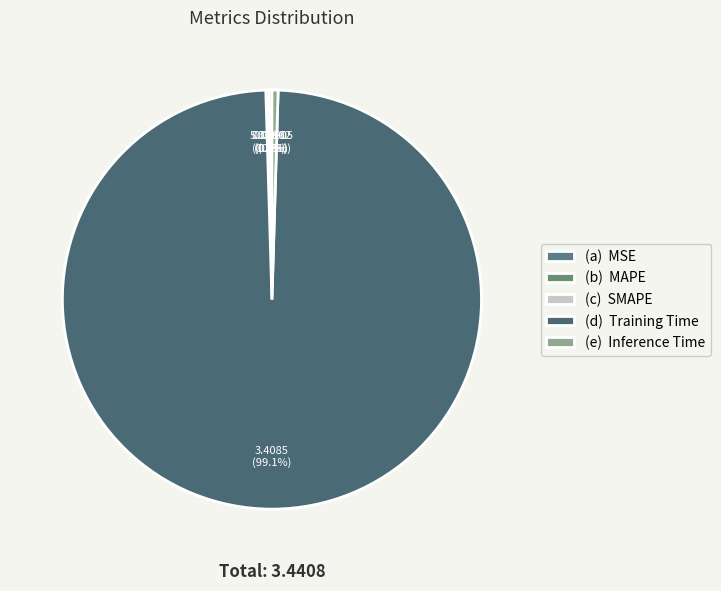

Count the number of slices in the pie.

5